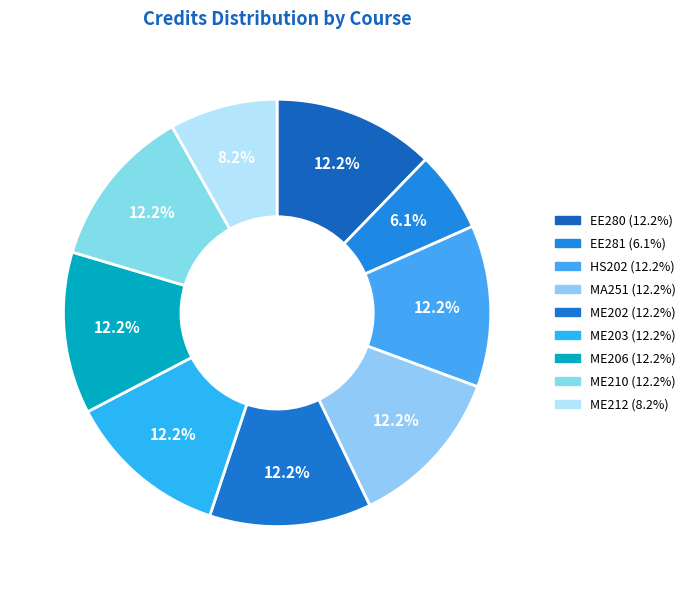

What is the smallest slice in the pie chart?

EE281